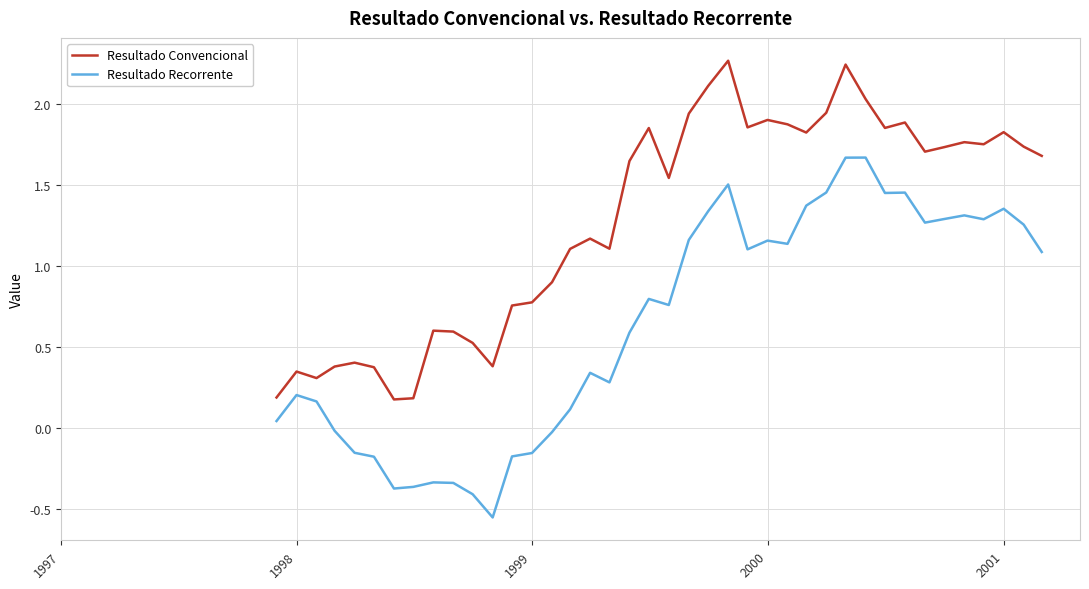

List the series in order of their peak value, lowest first.

Resultado Recorrente, Resultado Convencional